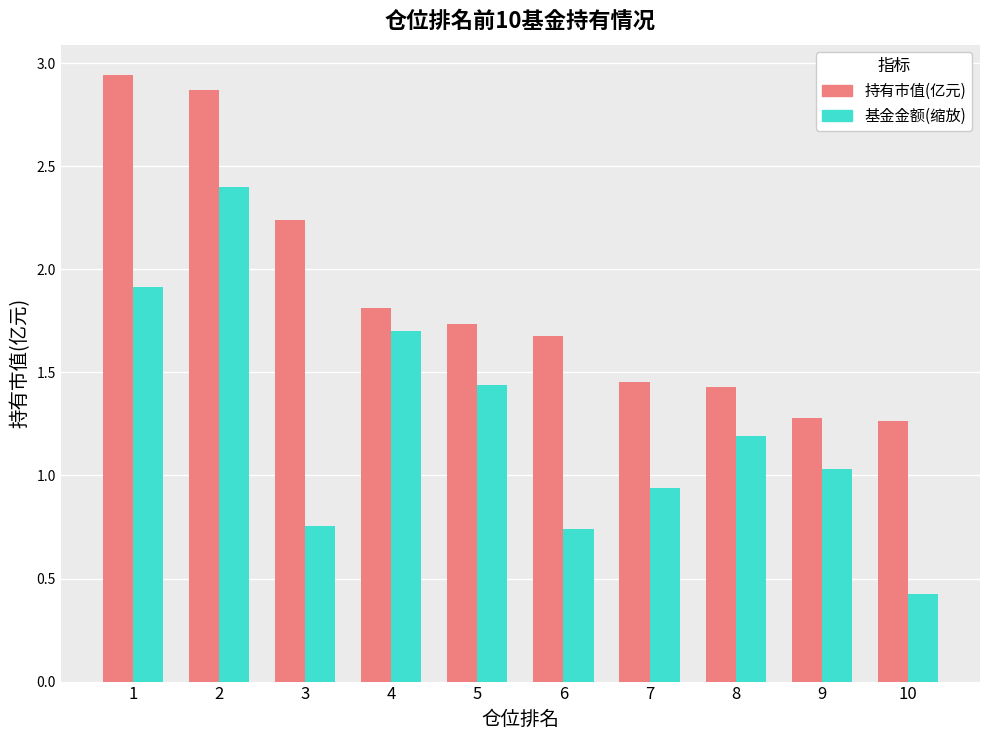

What is the total value across all series at 7?

2.4